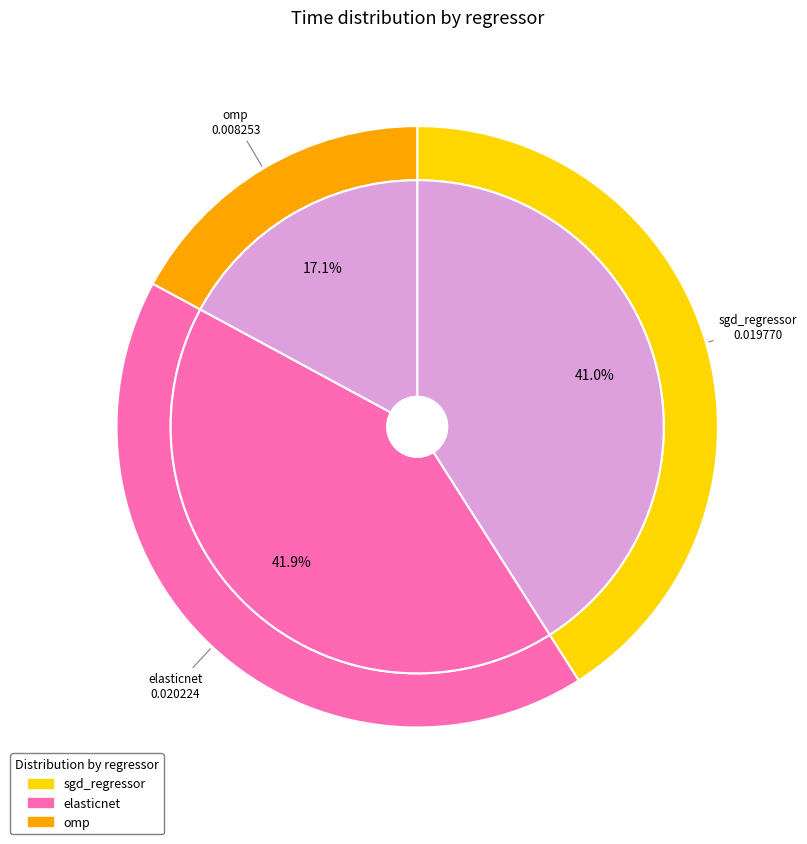

How many segments does this pie chart have?

3